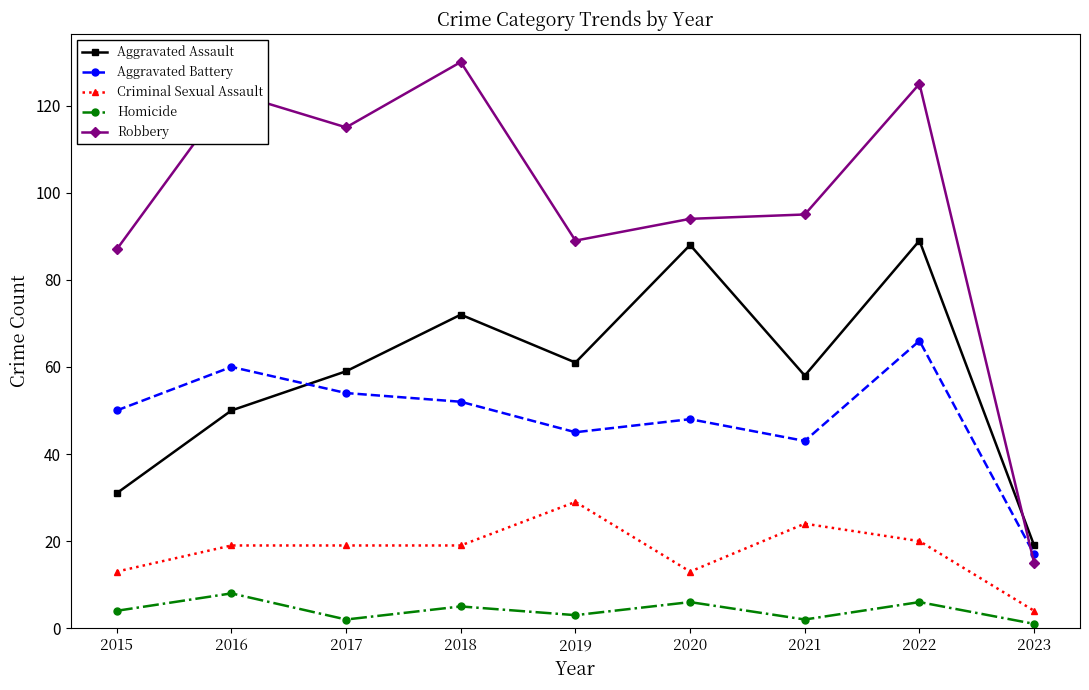

What is the difference between the highest and lowest values at 2021?

93